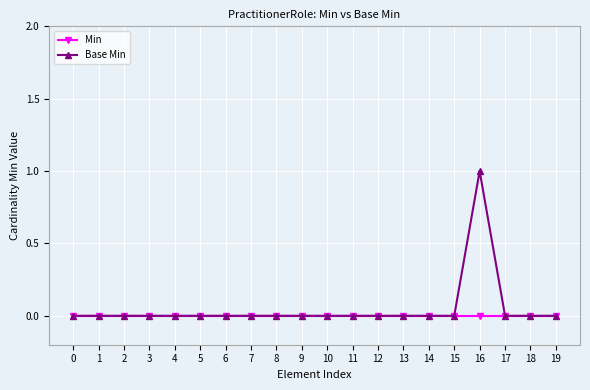

List the series in order of their overall mean, highest first.

Base Min, Min